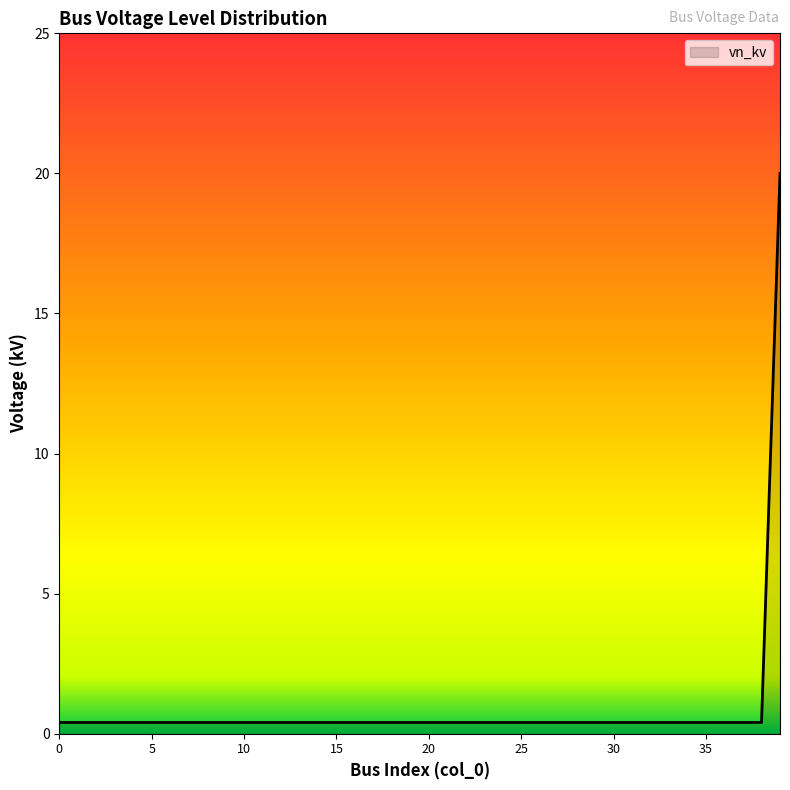

Reading left to right, transcribe all the data shown in this chart.

0.4	0.4	0.4	0.4	0.4	0.4	0.4	0.4	0.4	0.4	0.4	0.4	0.4	0.4	0.4	0.4	0.4	0.4	0.4	0.4	0.4	0.4	0.4	0.4	0.4	0.4	0.4	0.4	0.4	0.4	0.4	0.4	0.4	0.4	0.4	0.4	0.4	0.4	0.4	20.0